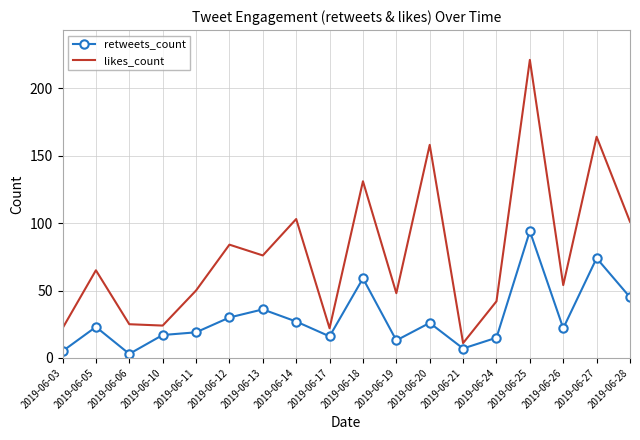

What are all the series names shown in the legend?

retweets_count, likes_count